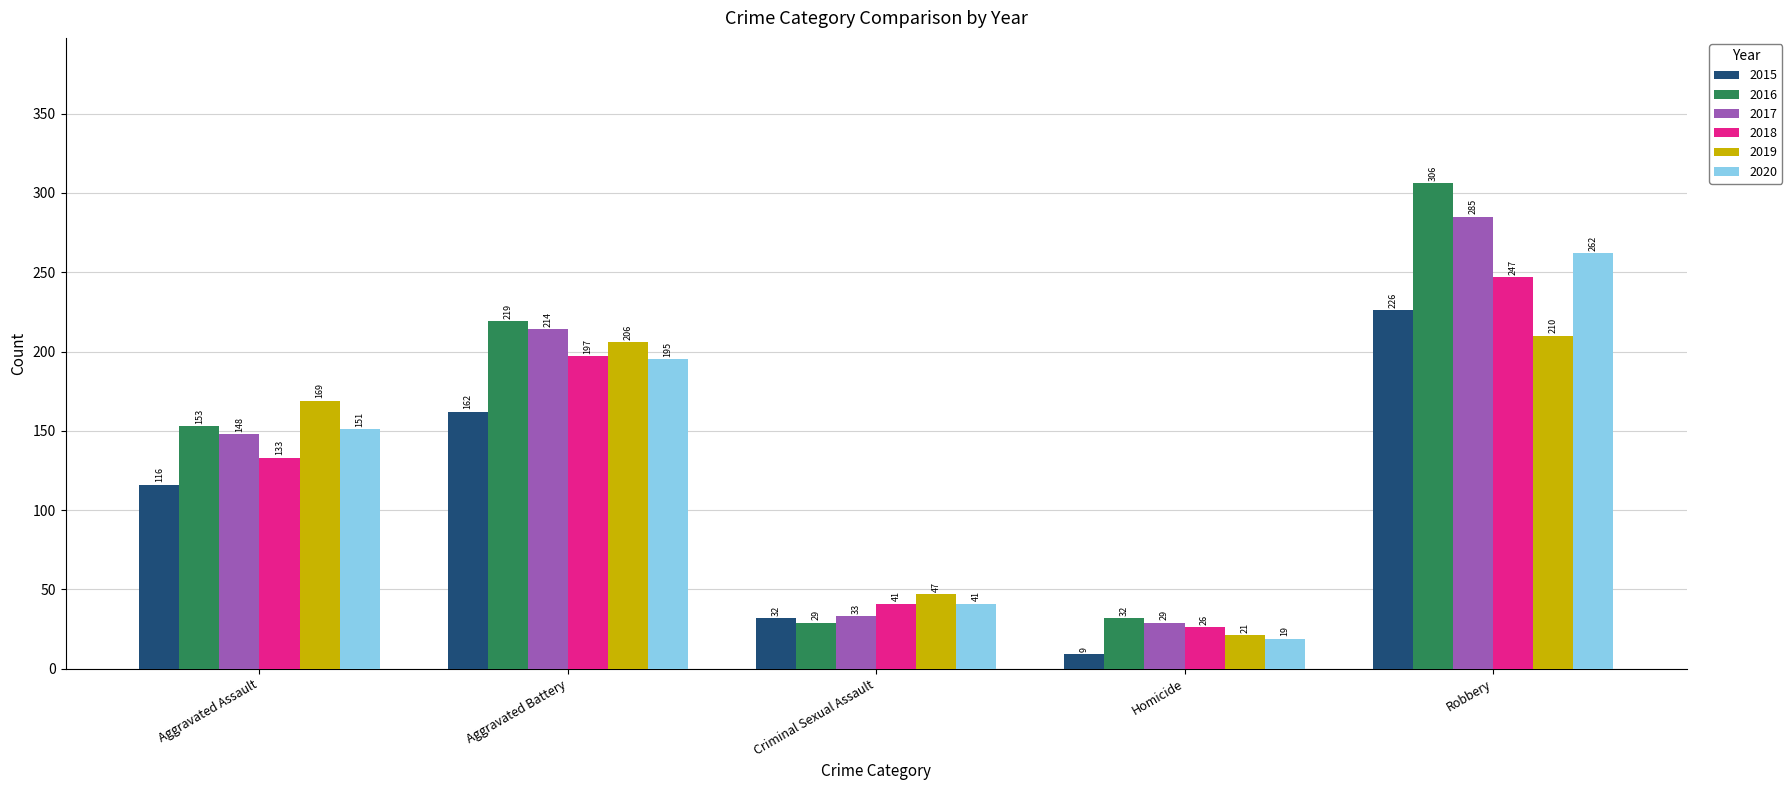

What is the difference between the 2015 values at Homicide and Aggravated Battery?

153